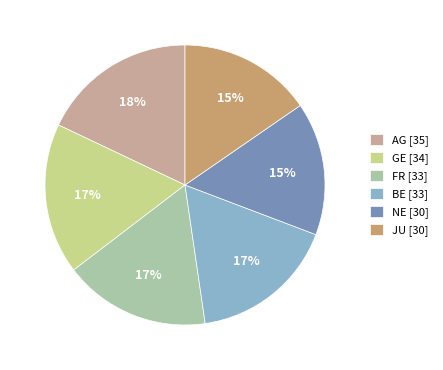

Is it true that GE [34] is 31% of the pie?

False